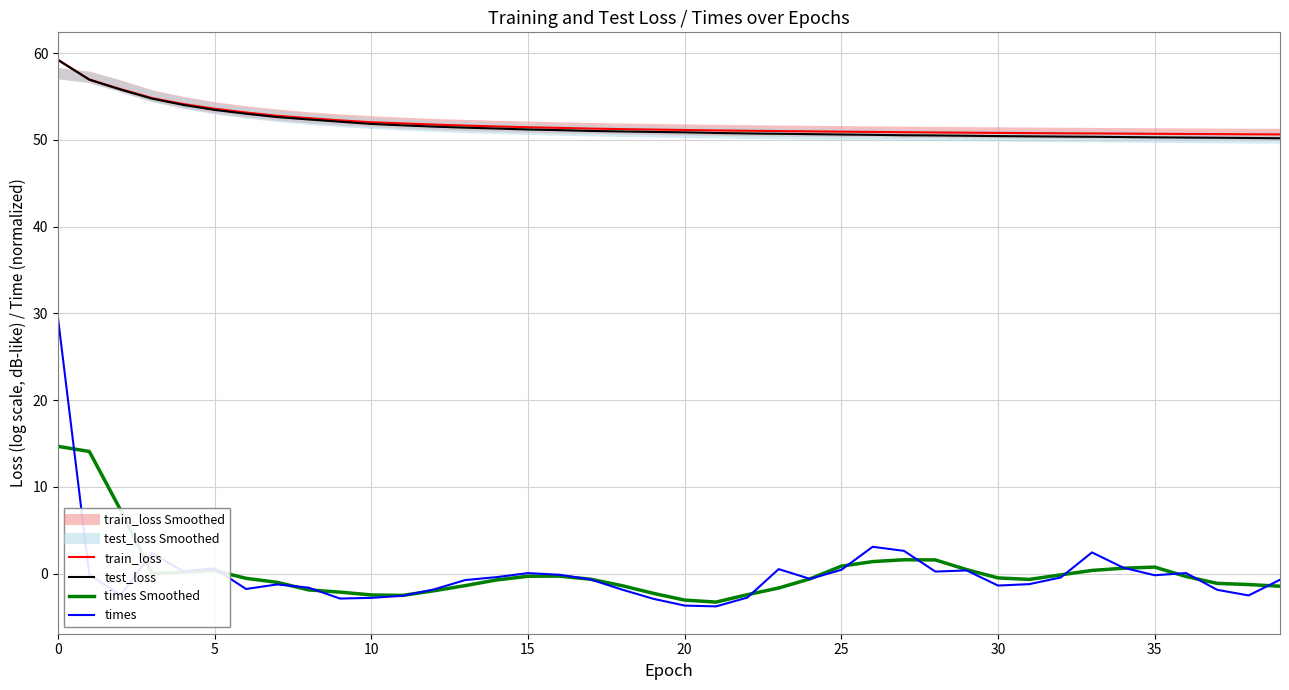

At how many categories does at least one series exceed 4?

40